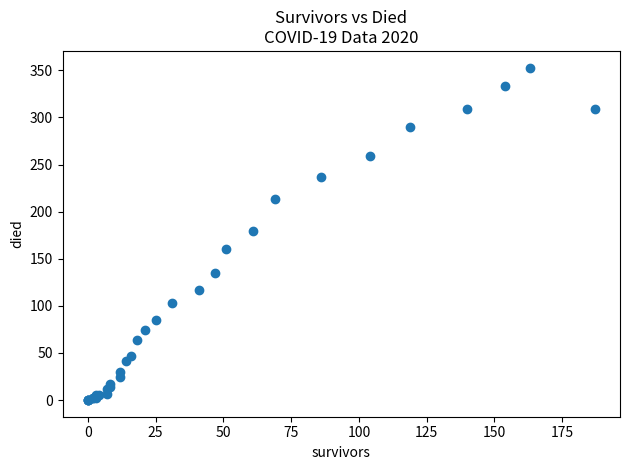

What Y value in the scatter plot is closest to 176?

180